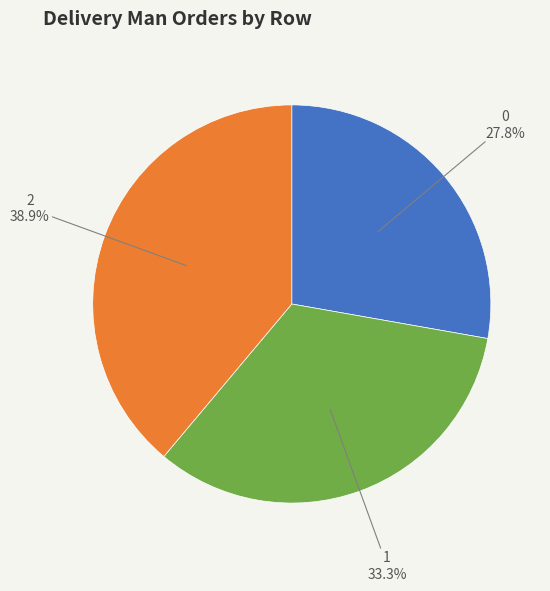

Is there a majority slice in this chart?

No